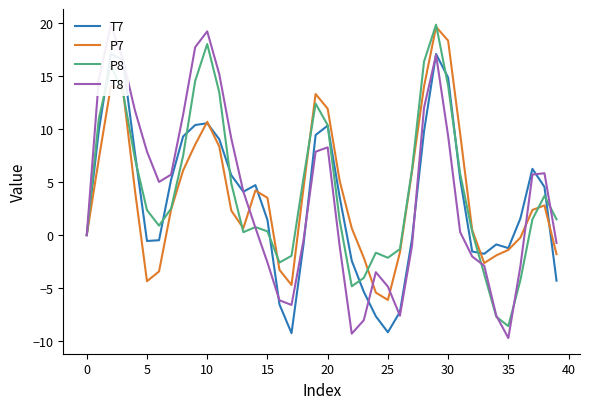

What is the minimum value shown in the chart?

-9.7